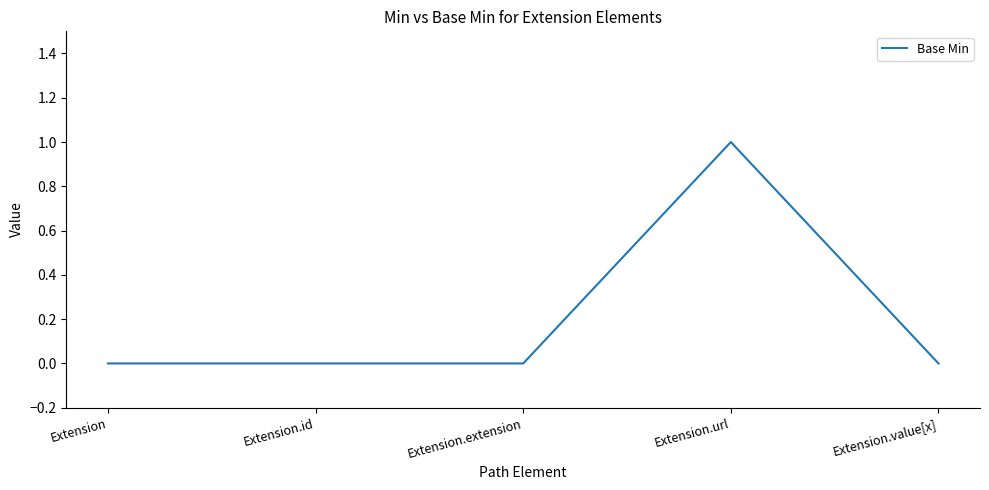

Which has a higher value, Extension.url or Extension.value[x]?

Extension.url